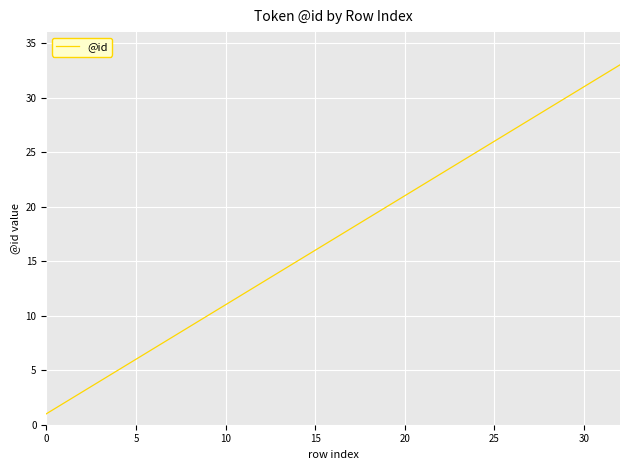

What is the sum of all values?

561